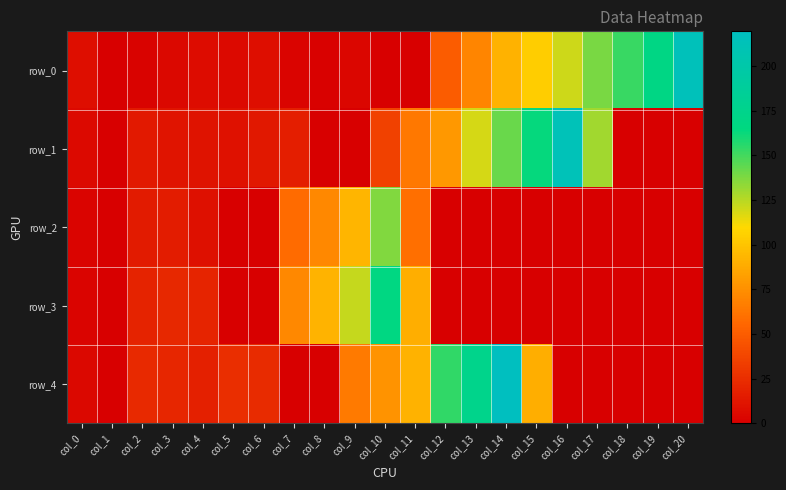

Which has a higher value, col_1 or col_14?

col_14